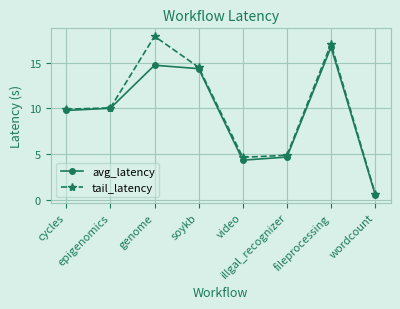

What is the value of the avg_latency point at the 4th from the left?

14.4